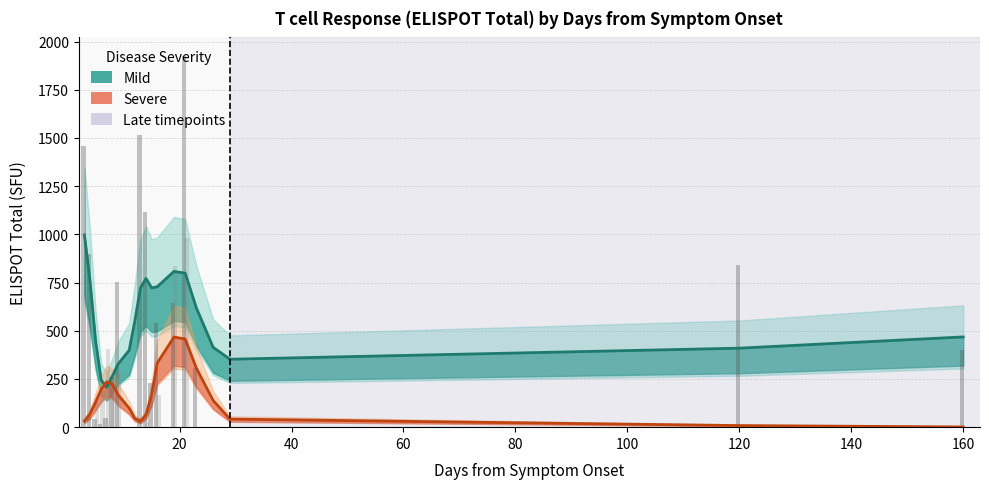

Rank the series at 13 from highest to lowest value.

mild, severe